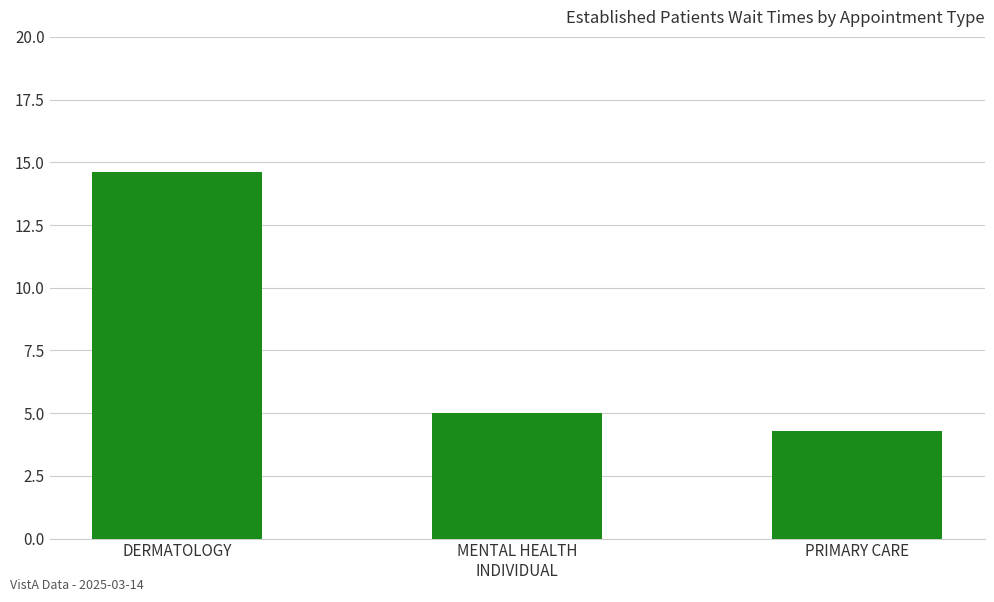

How many categories are shown in the chart?

3